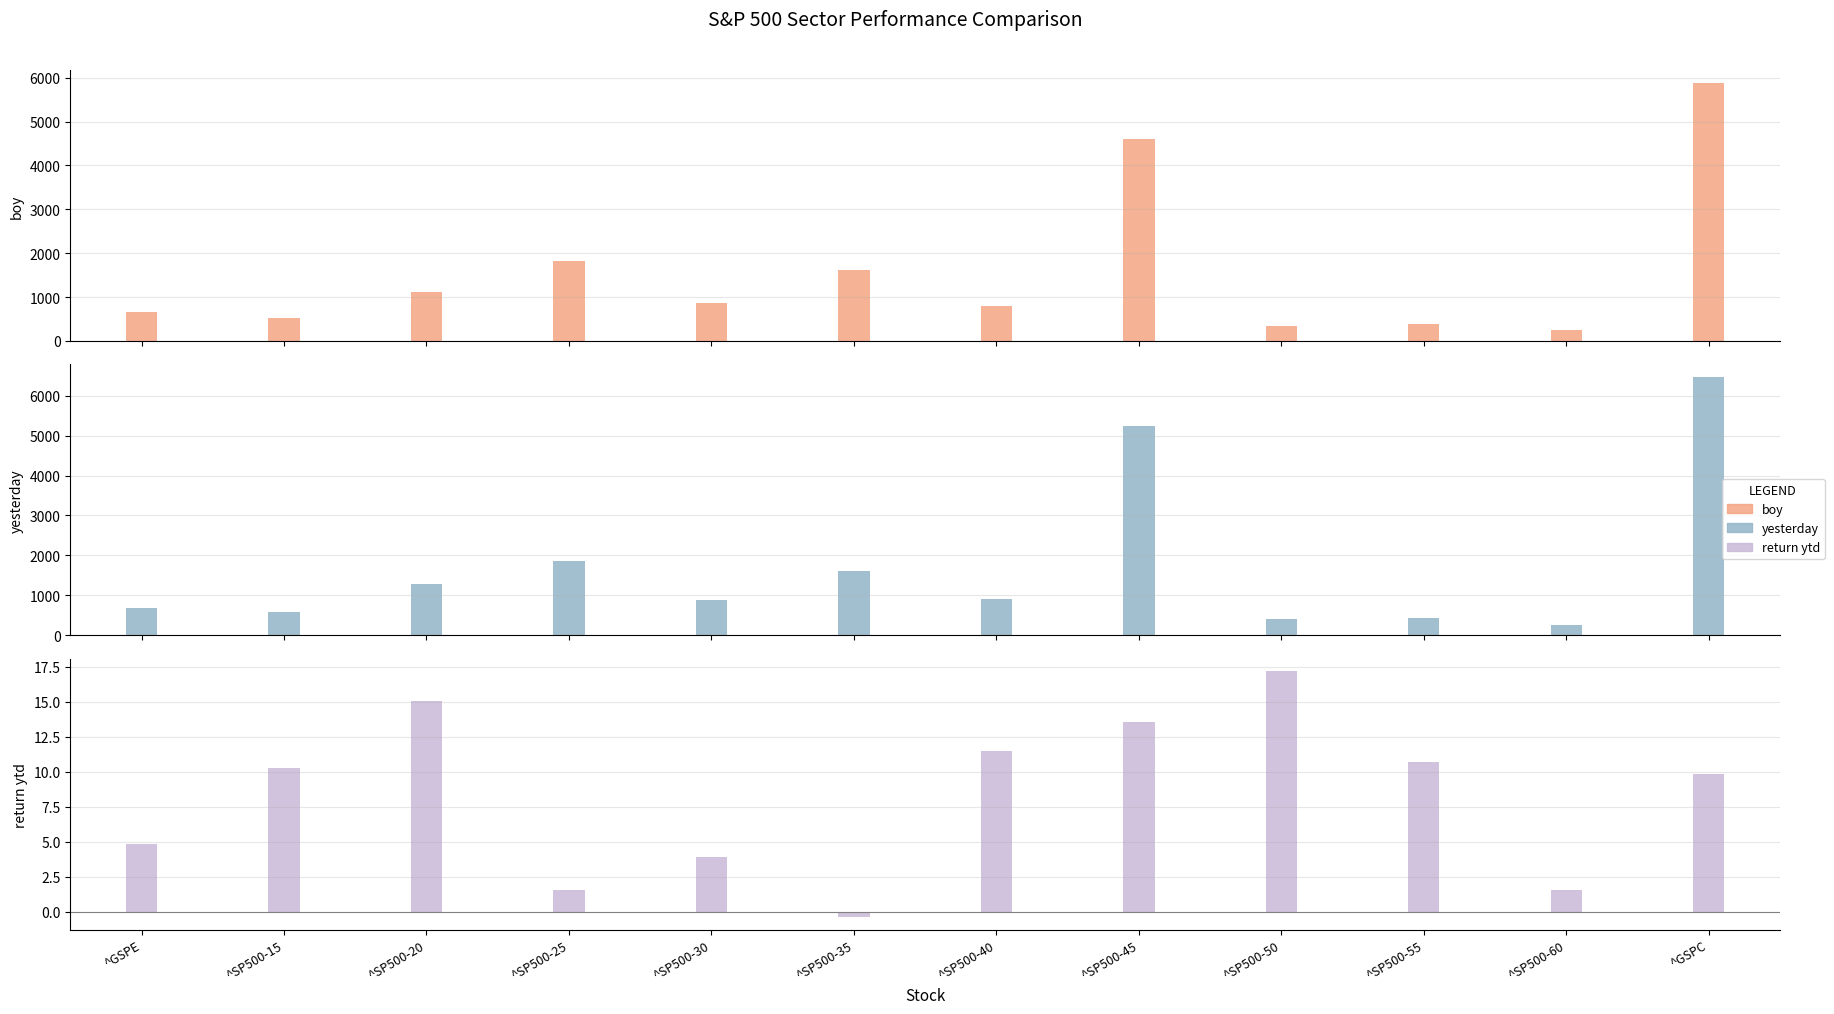

What position from the left is ^SP500-60?

11